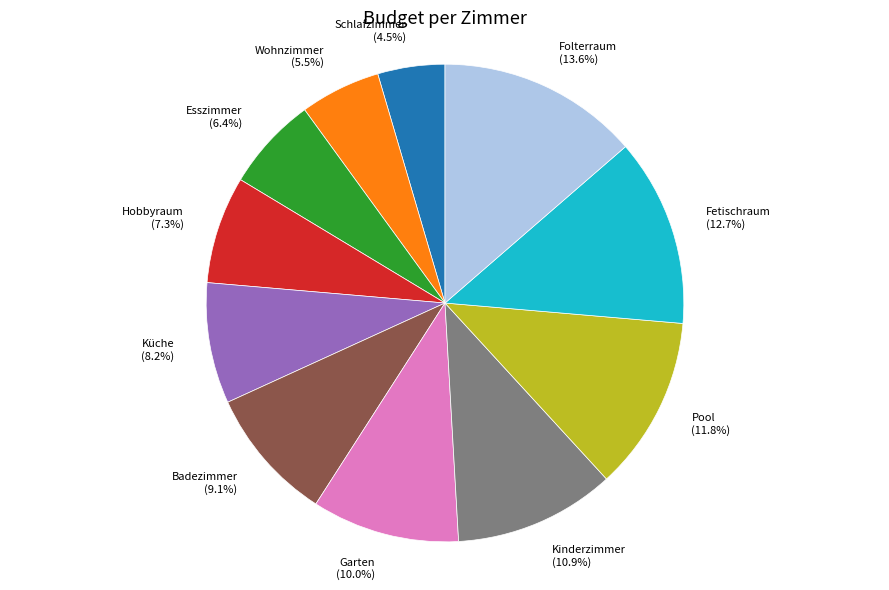

Combined, what portion of the pie is Hobbyraum and Schlafzimmer?

11.8%